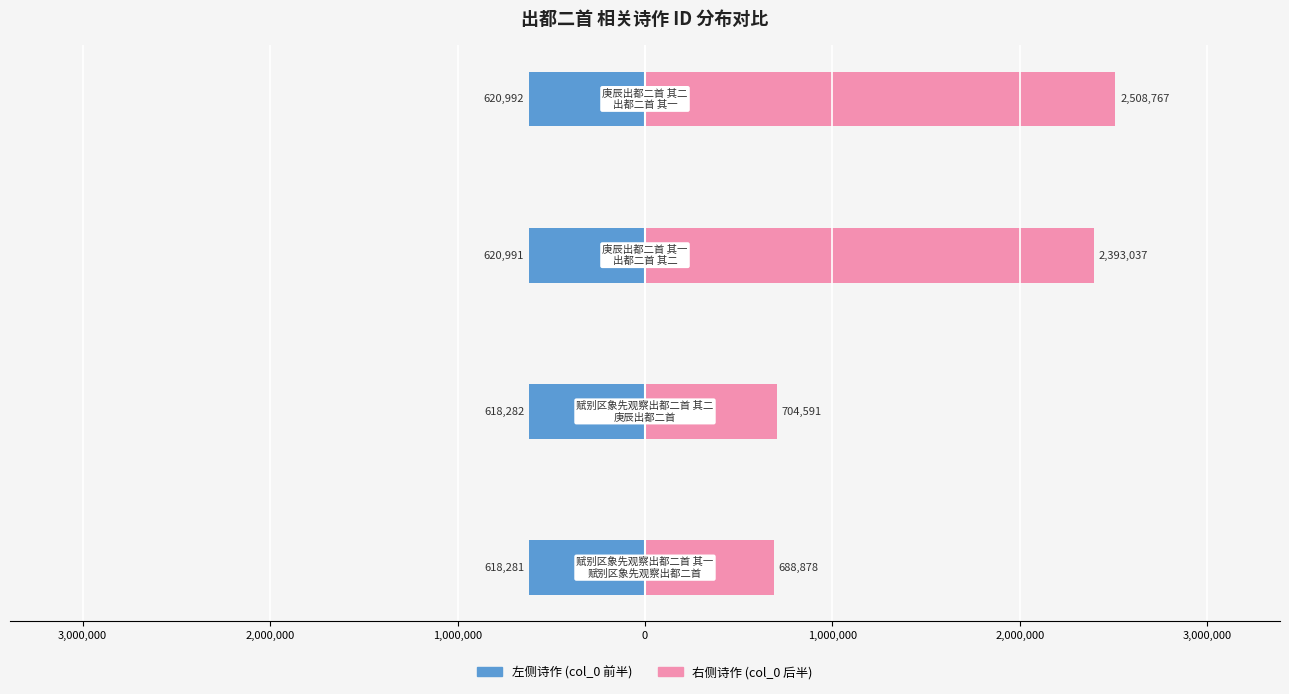

The 左侧诗作 (col_0 前半) series shows -338201 at 1,000,000. True or false?

False